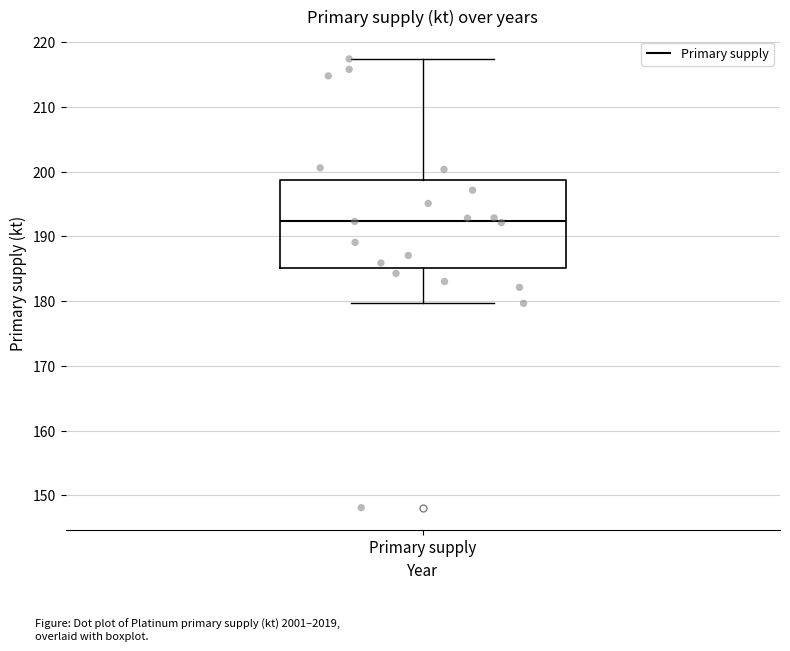

Where does the upper whisker of the box for Primary supply end on the y-axis? The values are not printed on the chart, so give them approximately, as read against the axis.

217